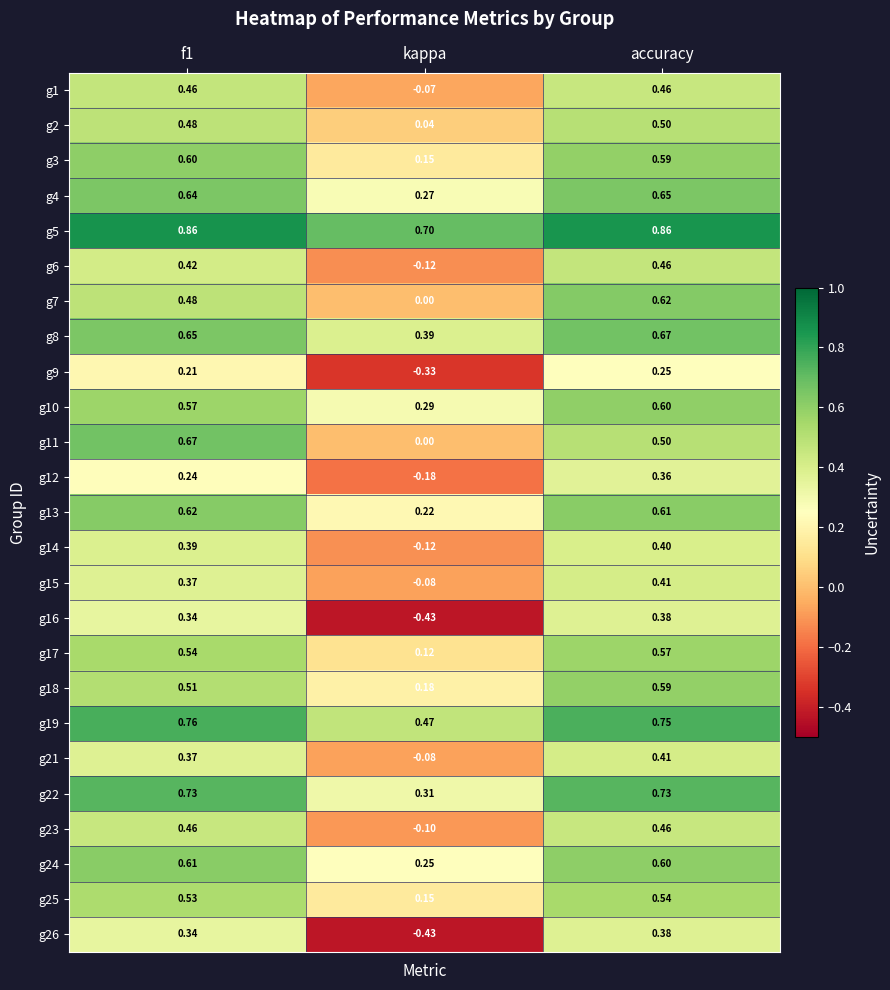

At which label is g6 closest to 0?

kappa